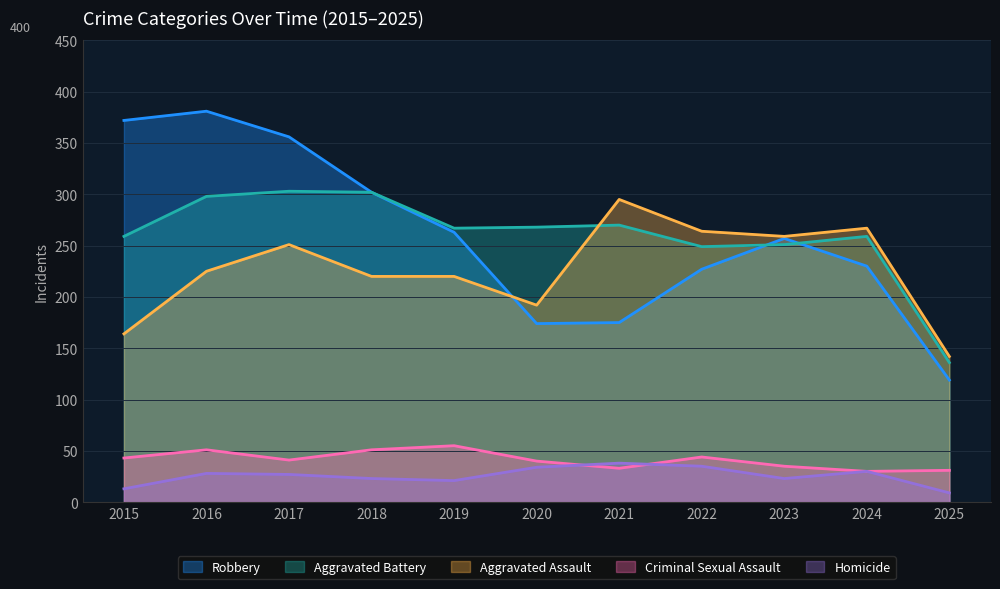

Between which two adjacent categories do Aggravated Battery and Aggravated Assault first intersect?

2020 and 2021